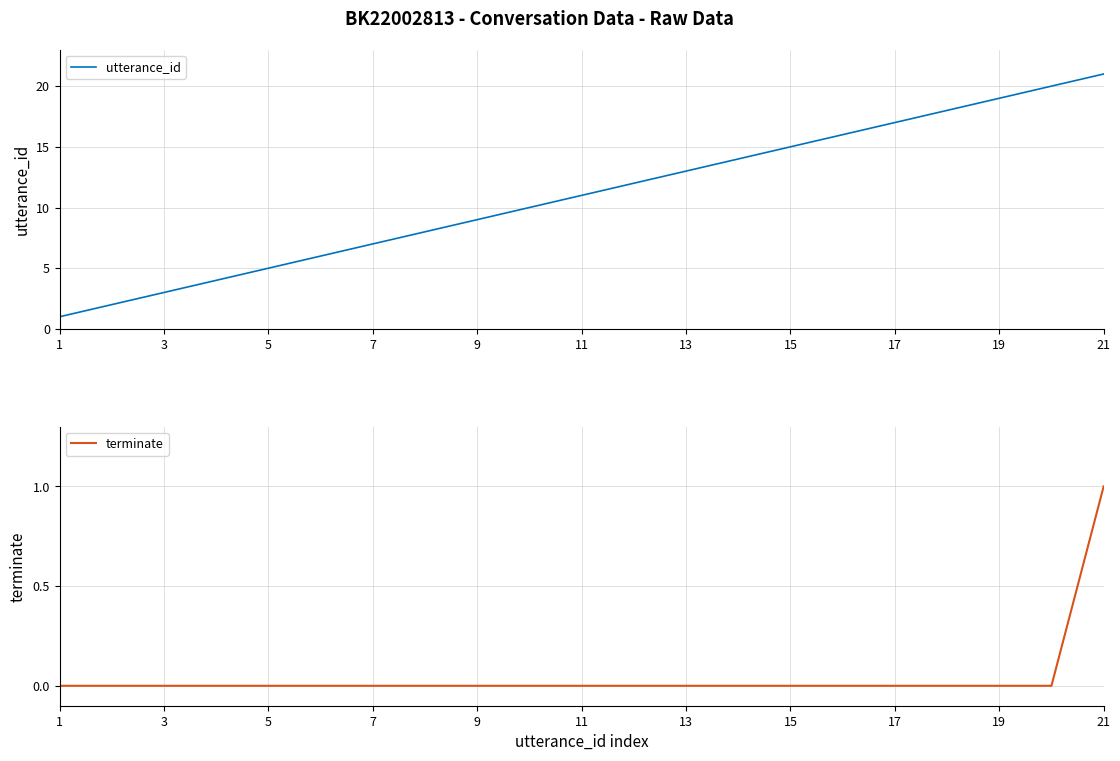

Is it true that utterance_id equals 15 at 15?

True